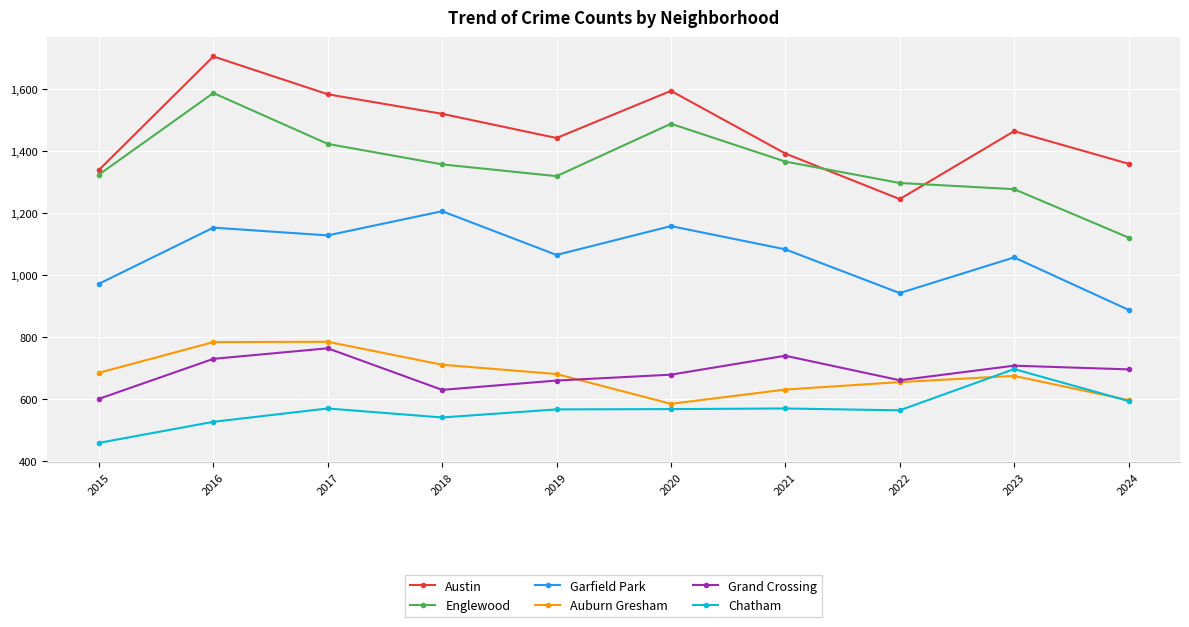

Where is the first local maximum for Englewood?

2016